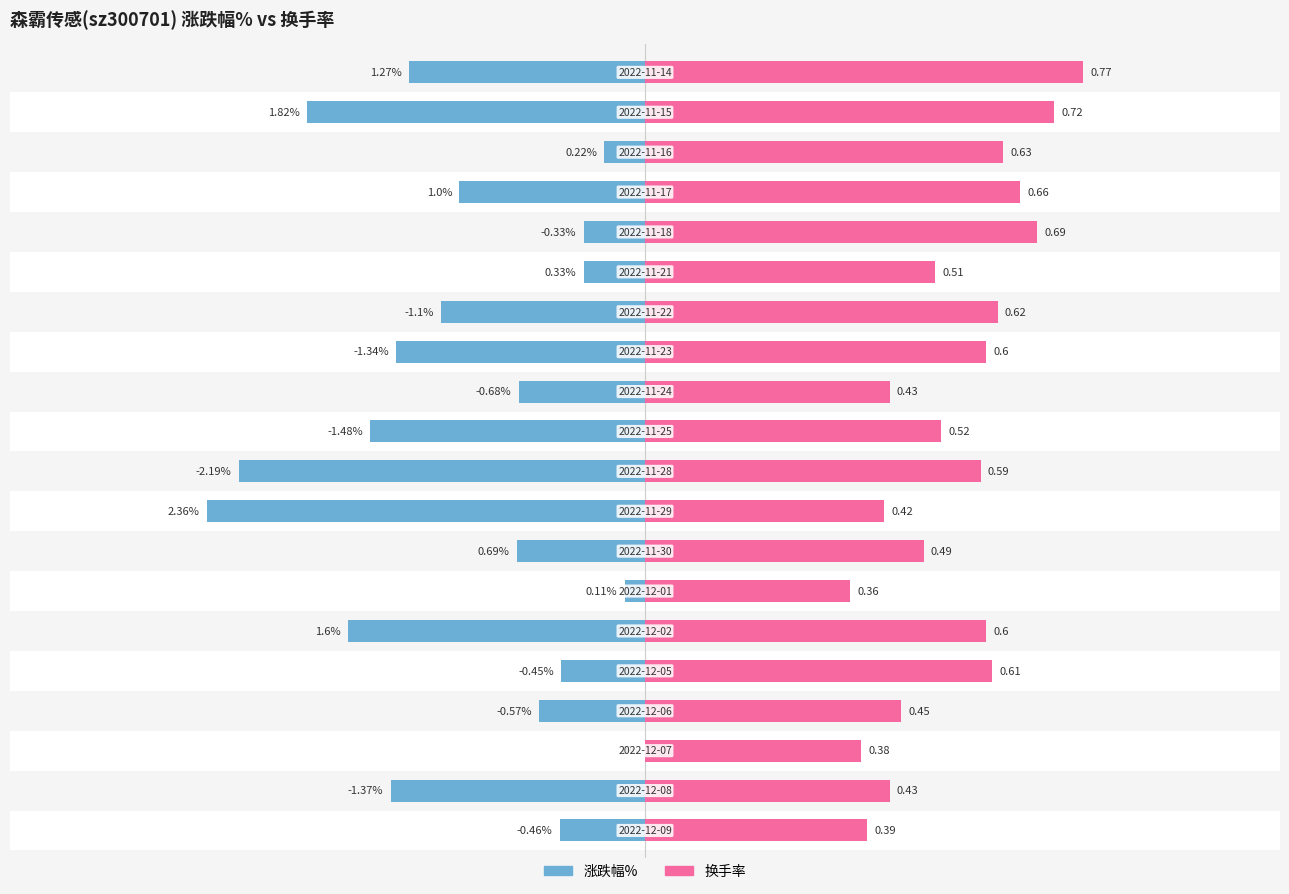

Is the value of 换手率 at 17 greater than the value of 涨跌幅% at 16?

Yes